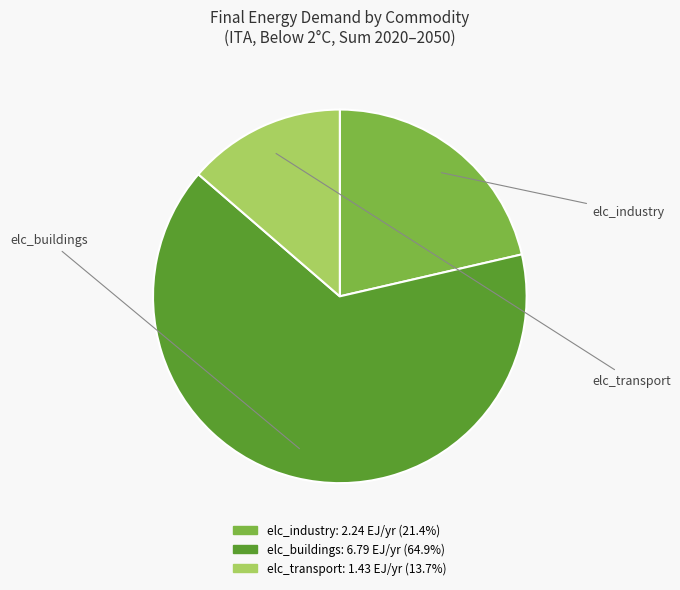

Does any single category account for the majority?

Yes